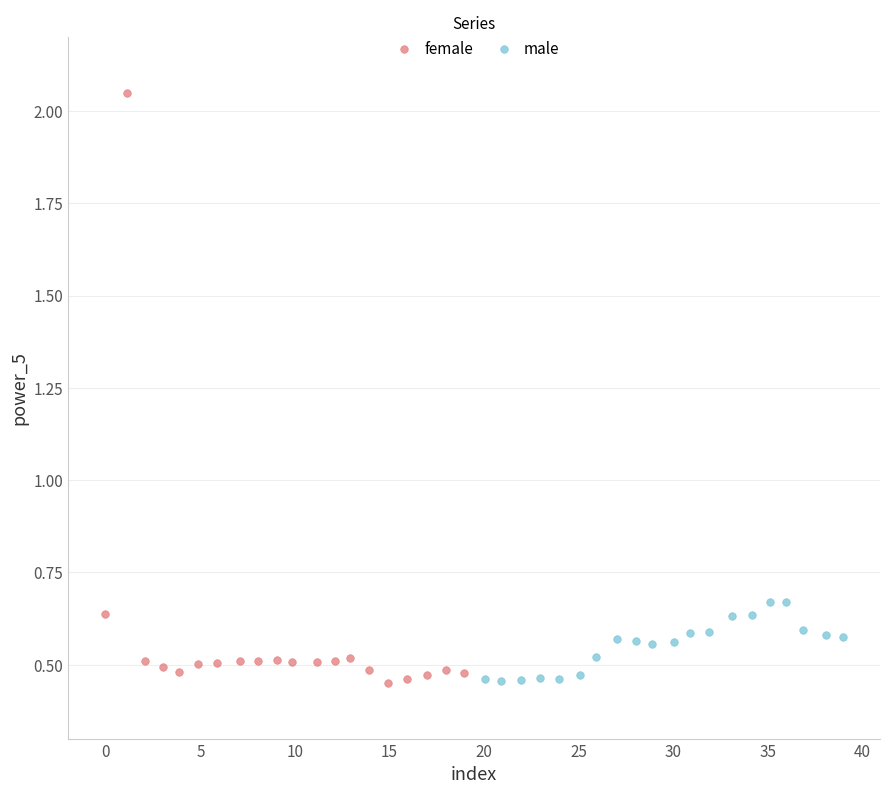

What are all the series names shown in the legend?

female, male